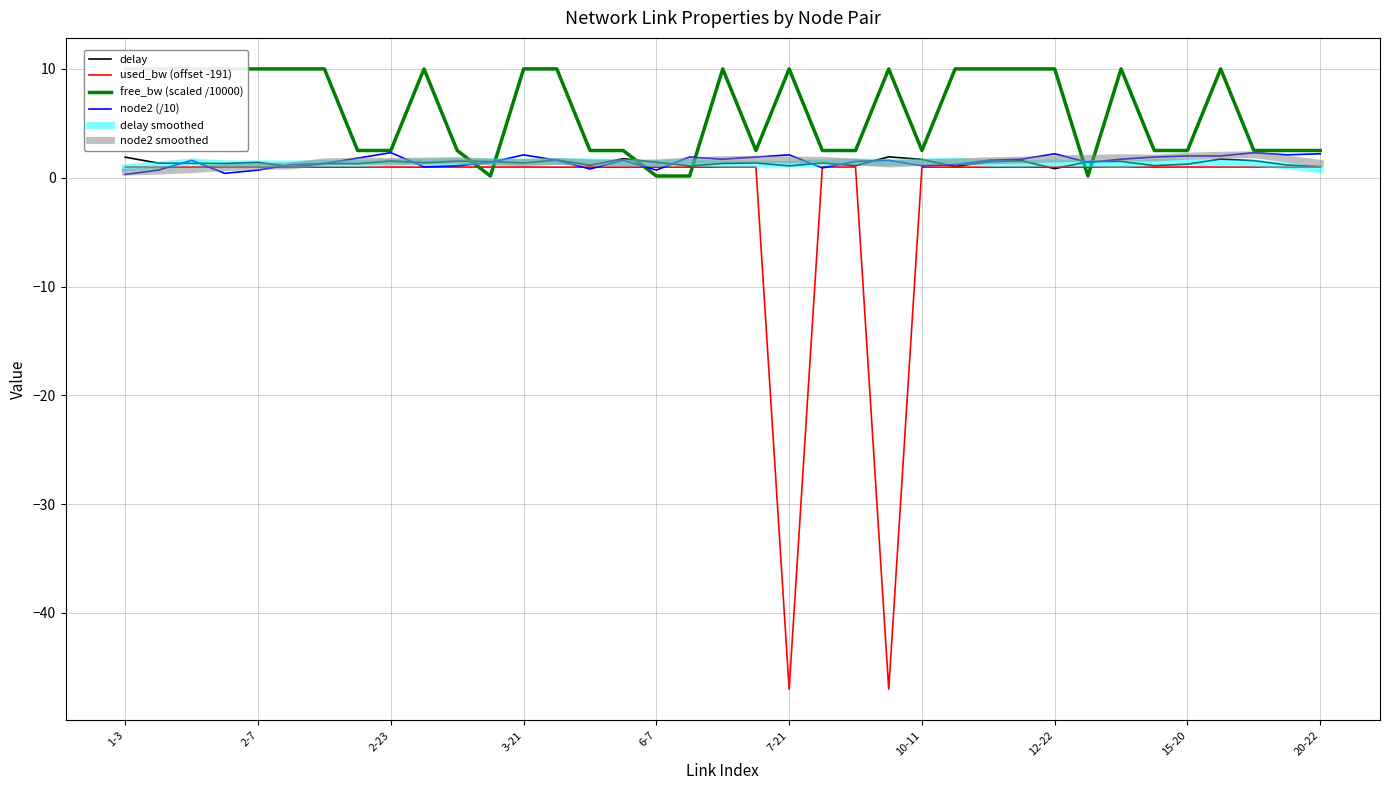

Which series has the largest total across all categories?

free_bw (scaled /10000)